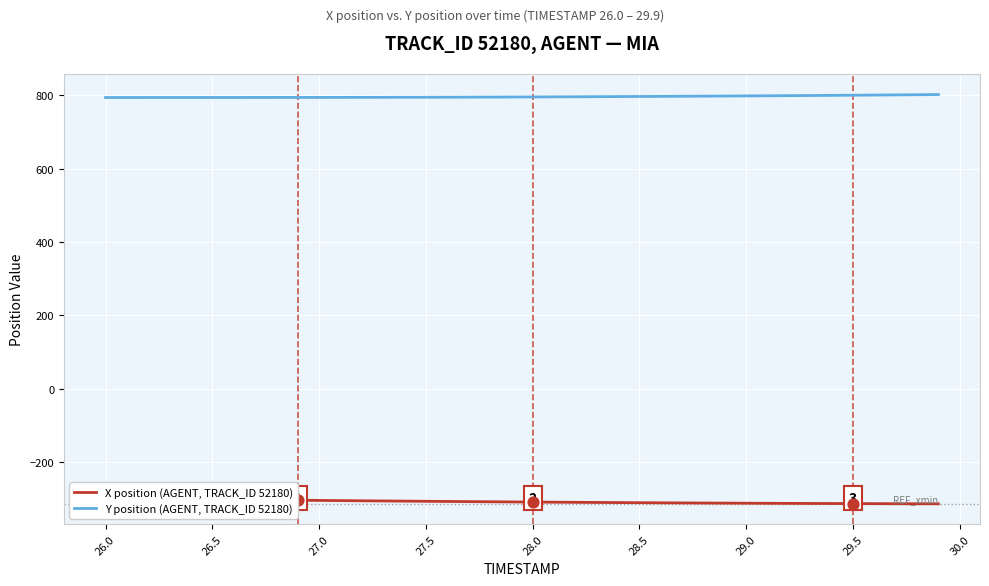

At which category is the sum across all series the highest?

26.0